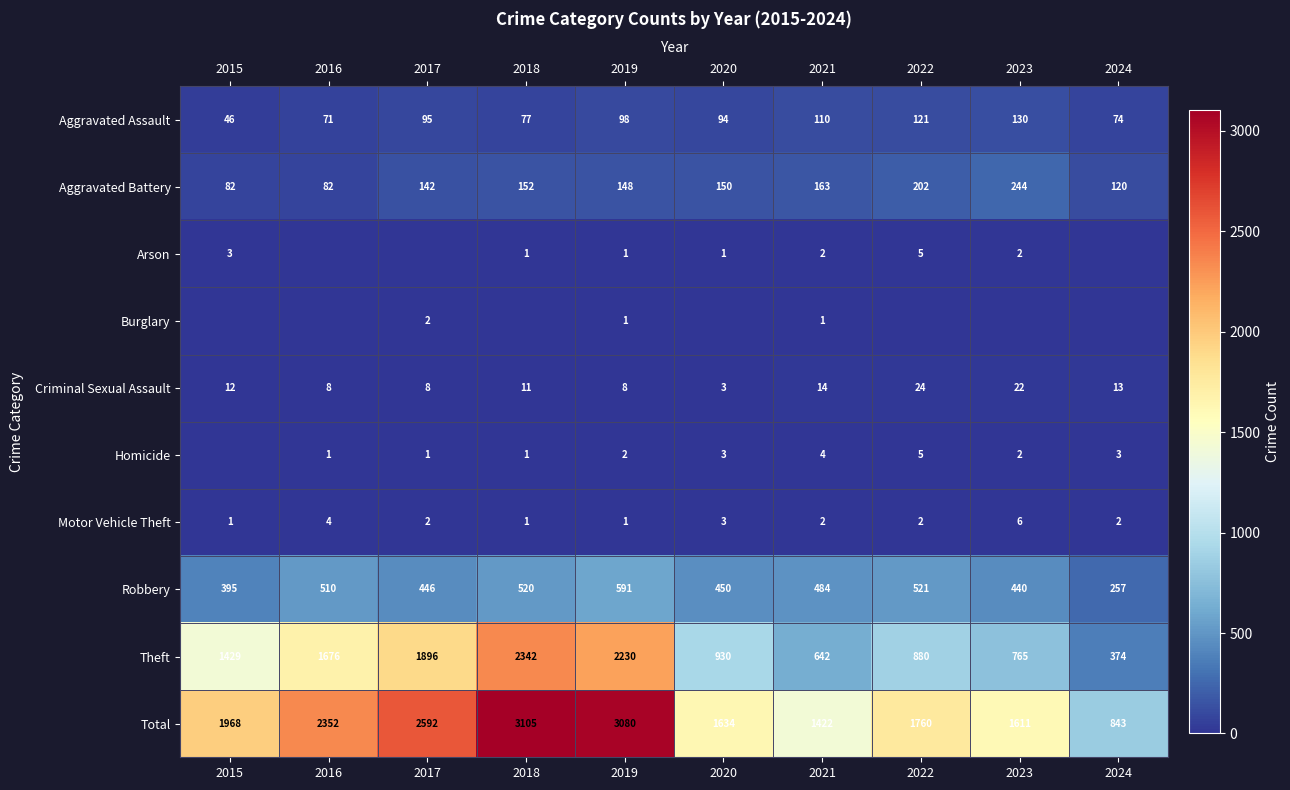

What is the maximum value shown in the chart?

3105